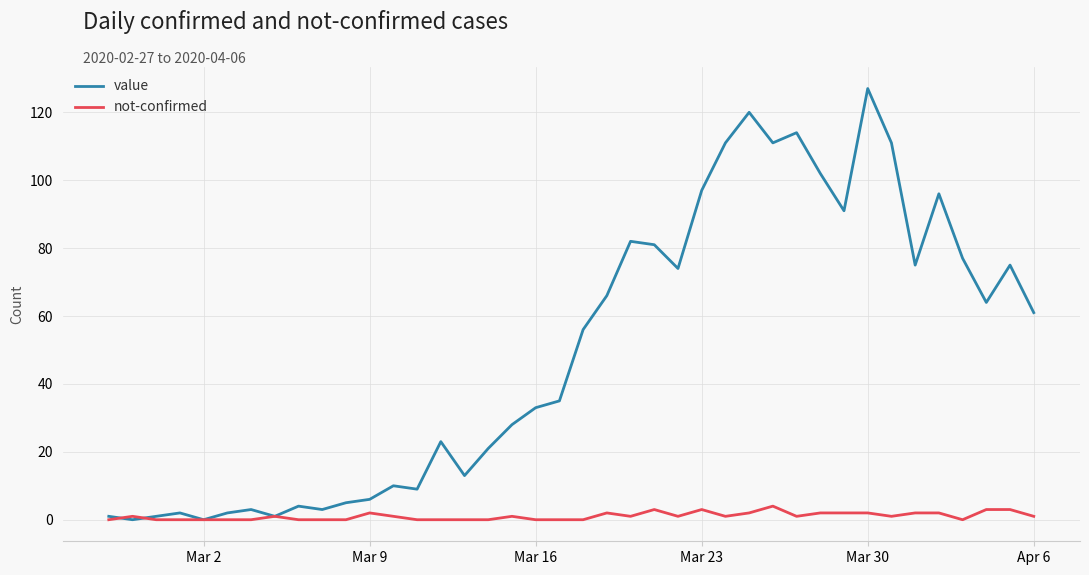

Reading left to right, extract all data points from this chart.

value: 1	0	1	2	0	2	3	1	4	3	5	6	10	9	23	13	21	28	33	35	56	66	82	81	74	97	111	120	111	114	102	91	127	111	75	96	77	64	75	61
not-confirmed: 0	1	0	0	0	0	0	1	0	0	0	2	1	0	0	0	0	1	0	0	0	2	1	3	1	3	1	2	4	1	2	2	2	1	2	2	0	3	3	1